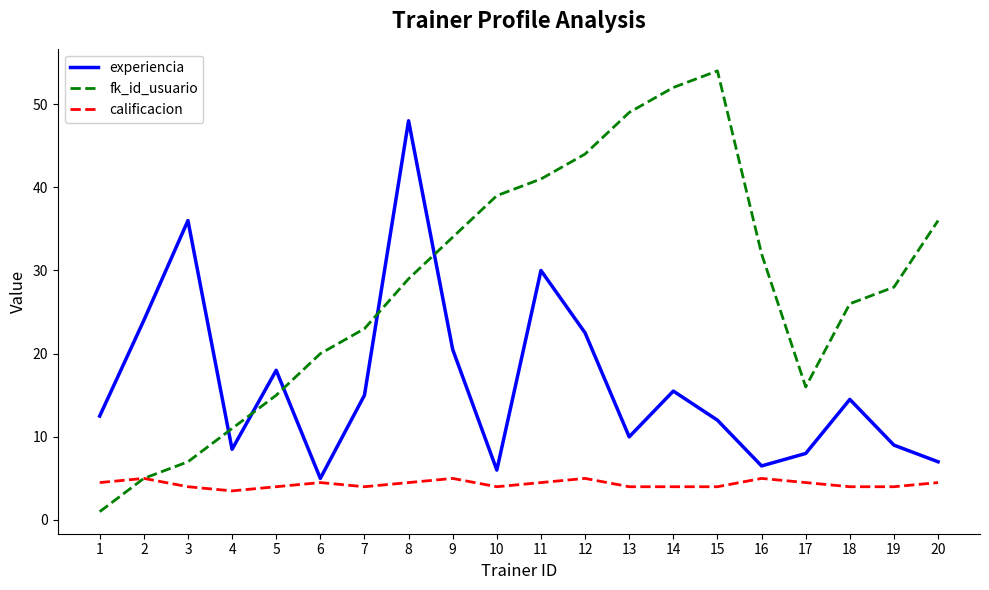

The experiencia series shows 15.9 at 15. True or false?

False